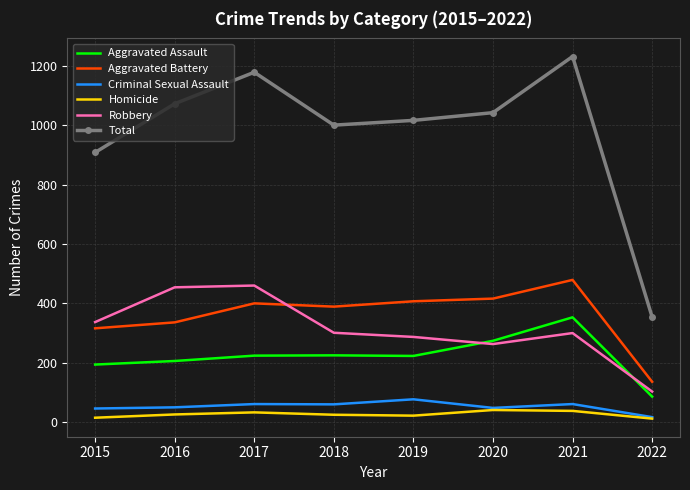

Where is Total nearest to the value 792?

2015